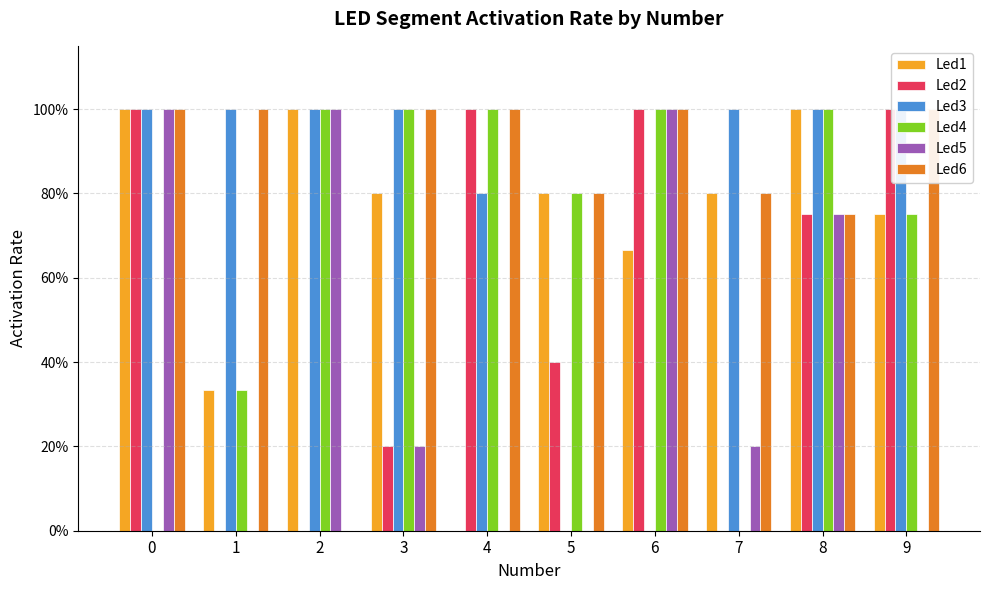

What are all the series names shown in the legend?

Led1, Led2, Led3, Led4, Led5, Led6